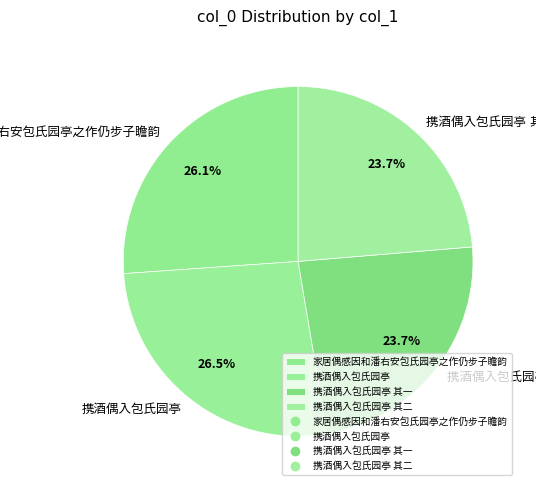

Is there any slice that represents more than half of the pie?

No